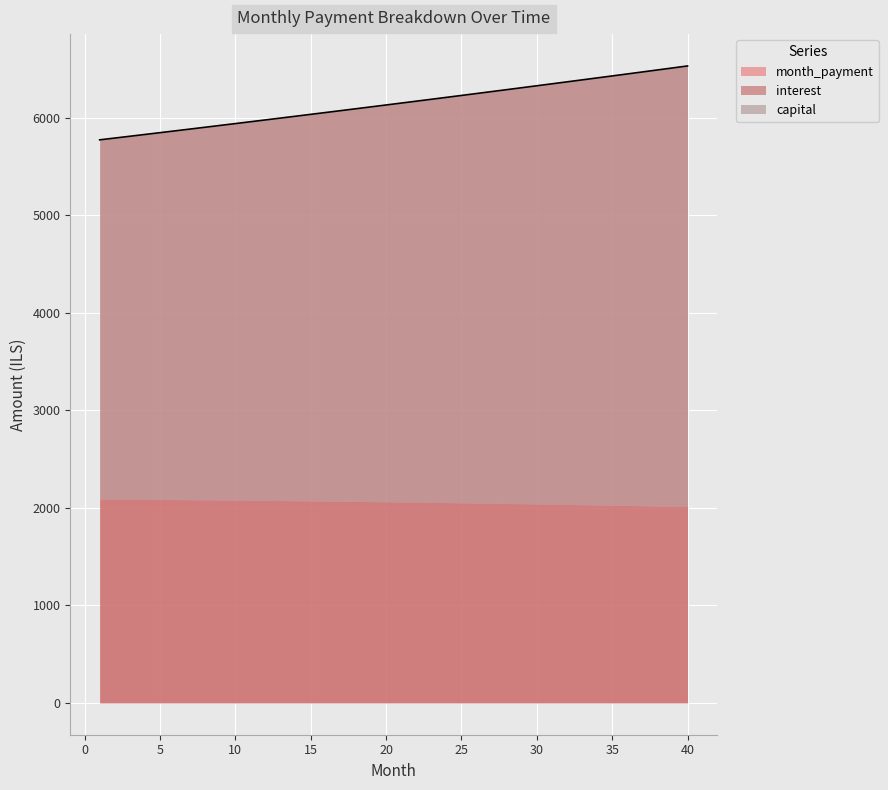

What is the difference between the maximum and minimum values?

757.5